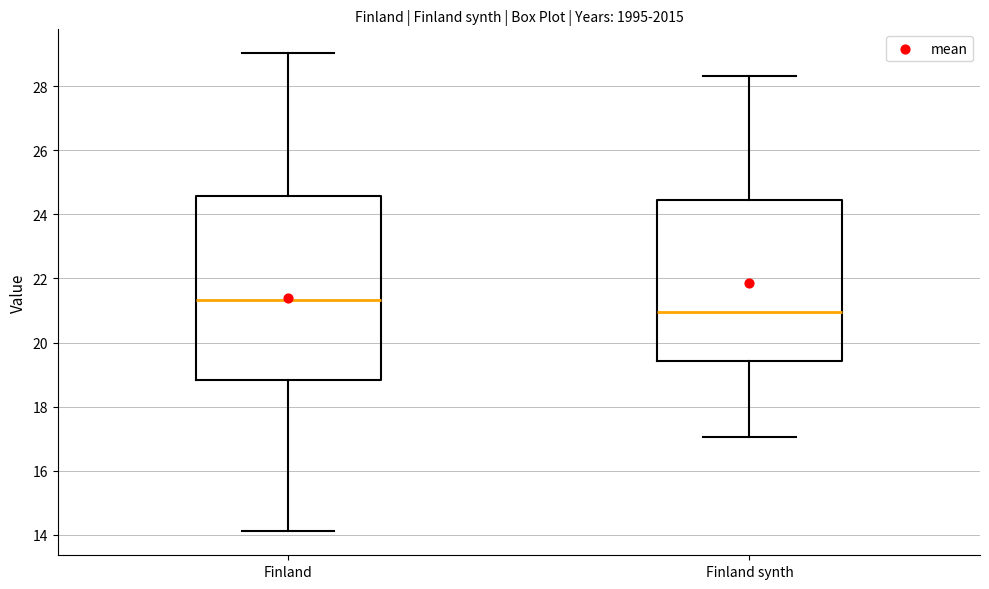

Reading left to right, read every box against the y-axis: the position of its median line, the range the box covers, and the ends of its whiskers. The values are not printed on the chart, so give them approximately, as read against the axis.

Finland: median 21.4, box 18.8 to 24.6, whiskers 14.2 to 29.0
Finland synth: median 21.0, box 19.4 to 24.4, whiskers 17.0 to 28.4